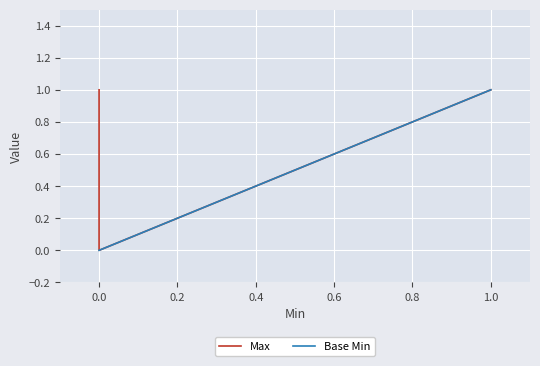

How many data points in Base Min are above 0?

2